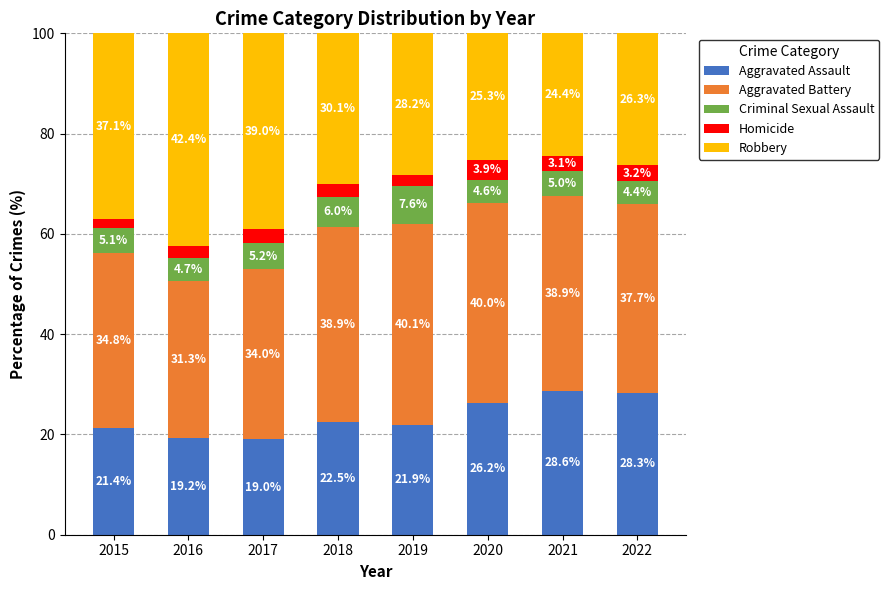

Reading left to right, transcribe the values for Aggravated Assault.

2015=21.4	2016=19.2	2017=19.0	2018=22.5	2019=21.9	2020=26.2	2021=28.6	2022=28.3